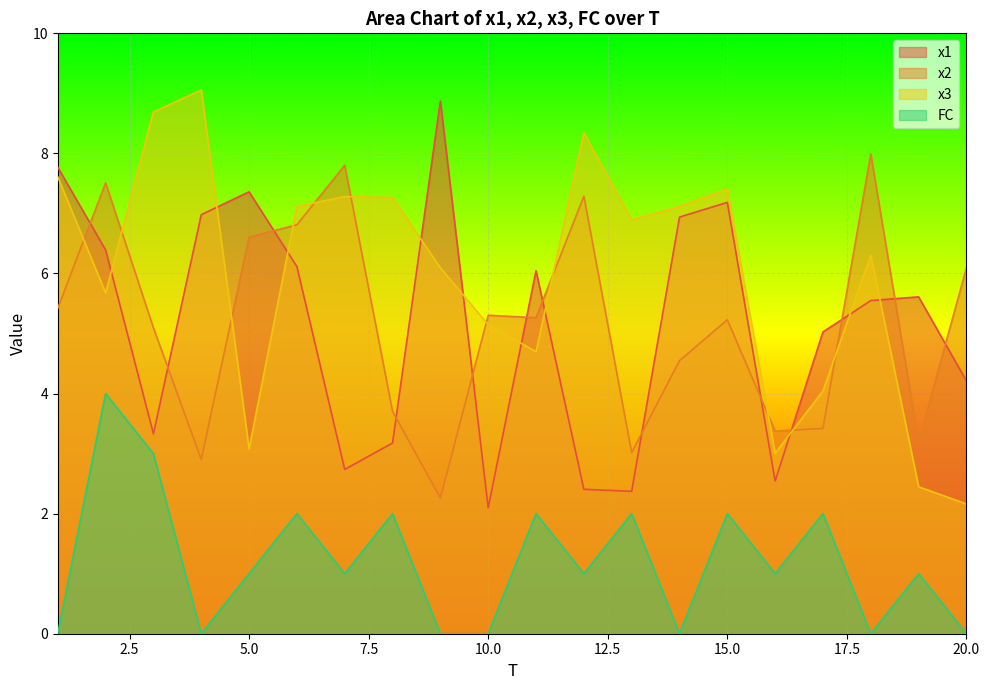

What is the value of the x1 point at the 4th from the left?

7.0